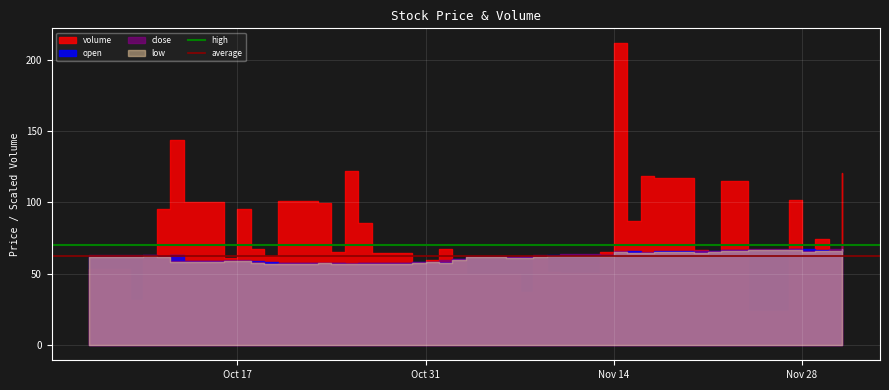

Which has a higher value, Oct 17 or Oct 31?

Oct 17